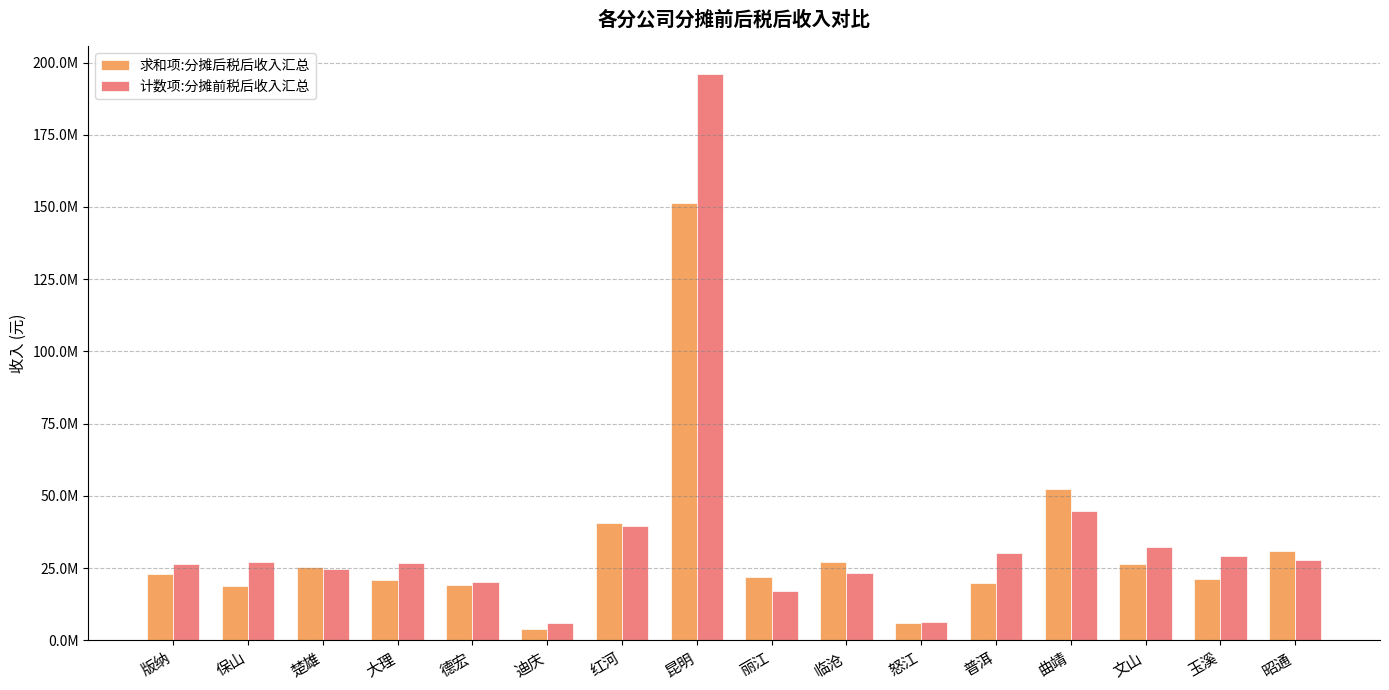

Reading right to left, what are all the values shown in this chart?

求和项:分摊后税后收入汇总: 昭通=30904248.6	玉溪=21380456.4	文山=26358275.7	曲靖=52533784.5	普洱=19777585.4	怒江=5863130.2	临沧=27095282.5	丽江=21774724.9	昆明=151499437.3	红河=40702044.3	迪庆=3976062.6	德宏=19152236.9	大理=20998925.0	楚雄=25302927.0	保山=18959701.1	版纳=23081987.9
计数项:分摊前税后收入汇总: 昭通=27804214.1	玉溪=29212643.2	文山=32379279.8	曲靖=44730629.1	普洱=30346817.4	怒江=6261022.5	临沧=23177229.8	丽江=16959216.2	昆明=195880036.8	红河=39601343.0	迪庆=6142523.7	德宏=20035699.6	大理=26713786.3	楚雄=24676610.3	保山=26991013.5	版纳=26452552.6